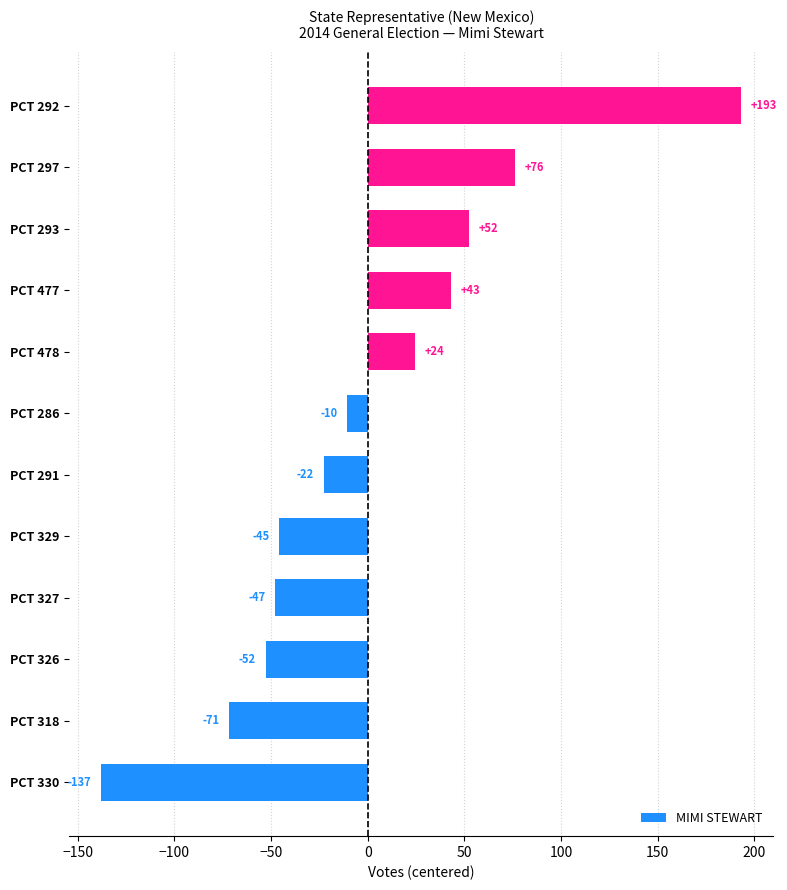

How many bars are there in total?

12